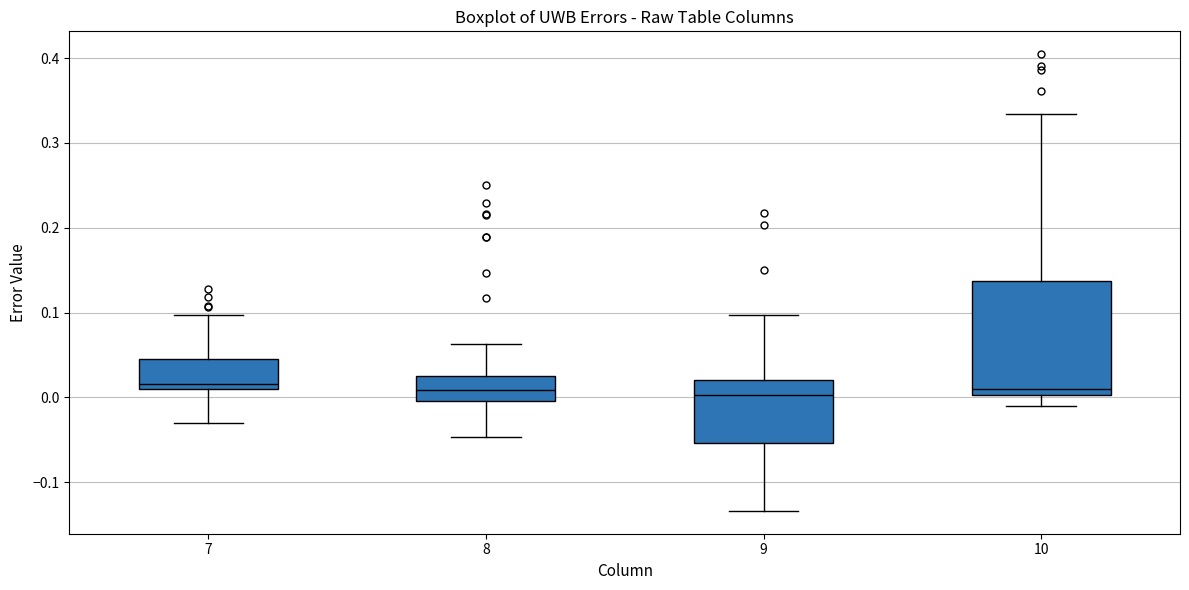

Comparing the boxes themselves (not the whiskers), which one is the tallest?

10